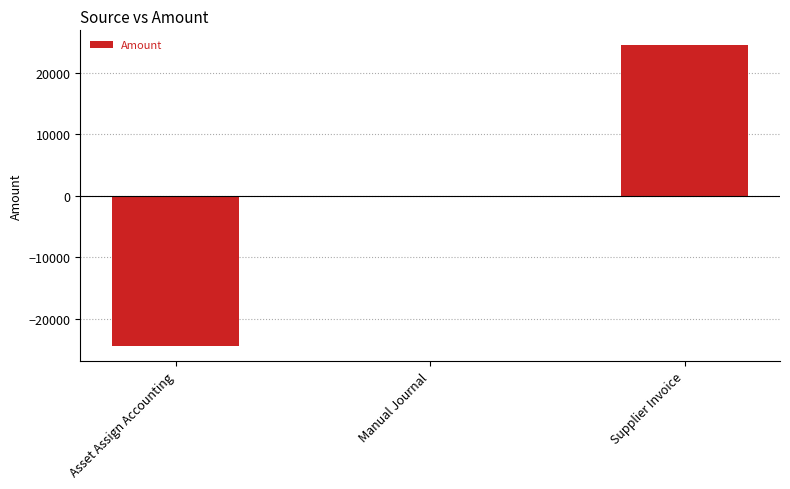

What is the maximum value shown in the chart?

24503.3